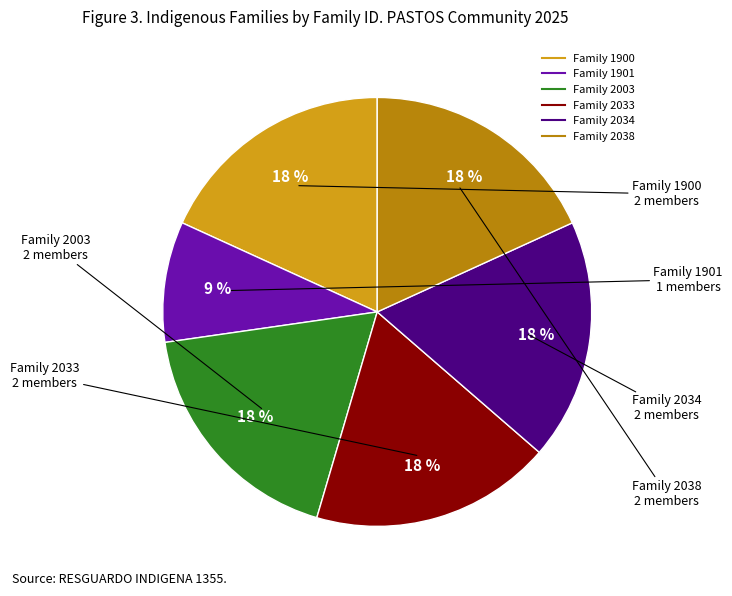

To the nearest percent, what is the difference between the largest and smallest slice percentages?

9%